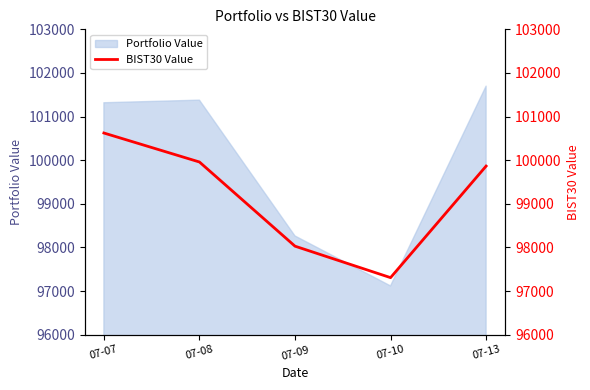

The chart shows a value of 30052.3 at 07-08. True or false?

False